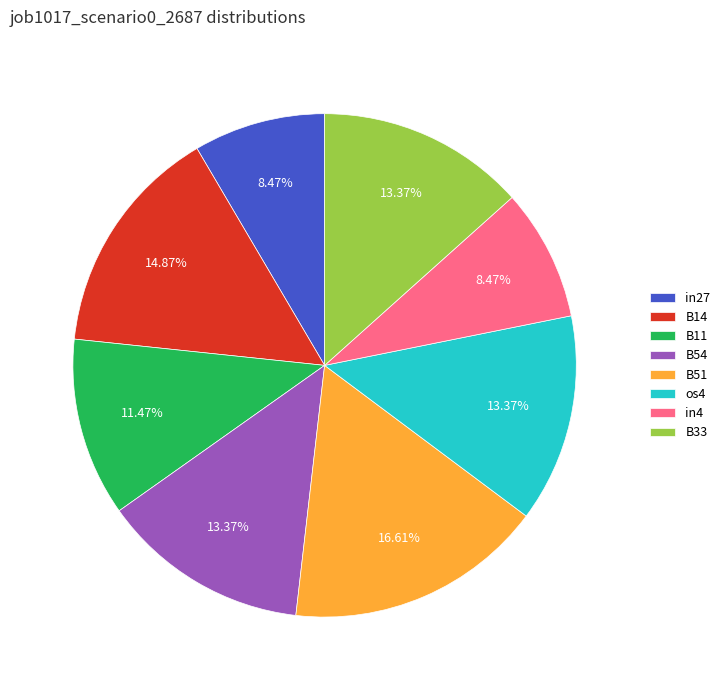

How many segments does this pie chart have?

8